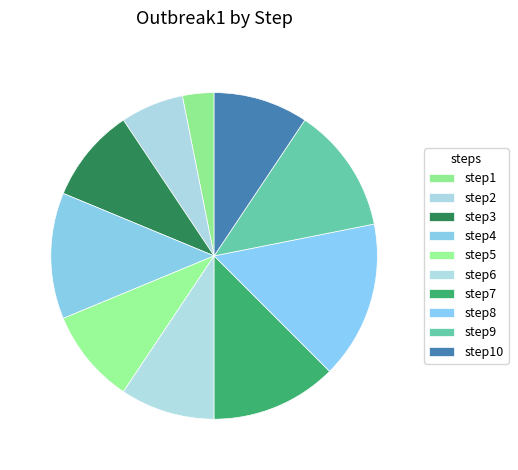

How many slices are in this pie chart?

10